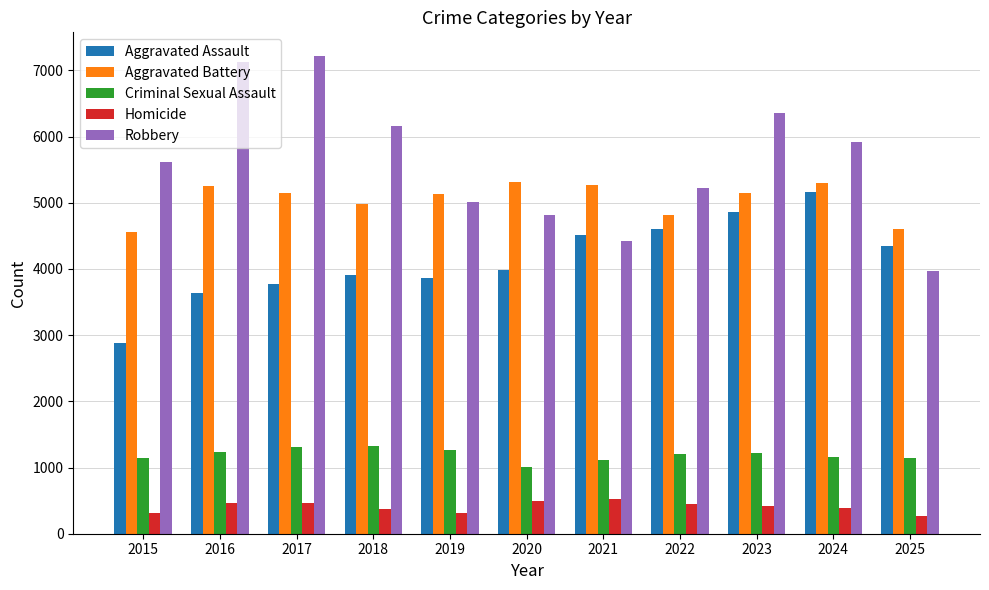

Does the chart contain stacked bars?

No